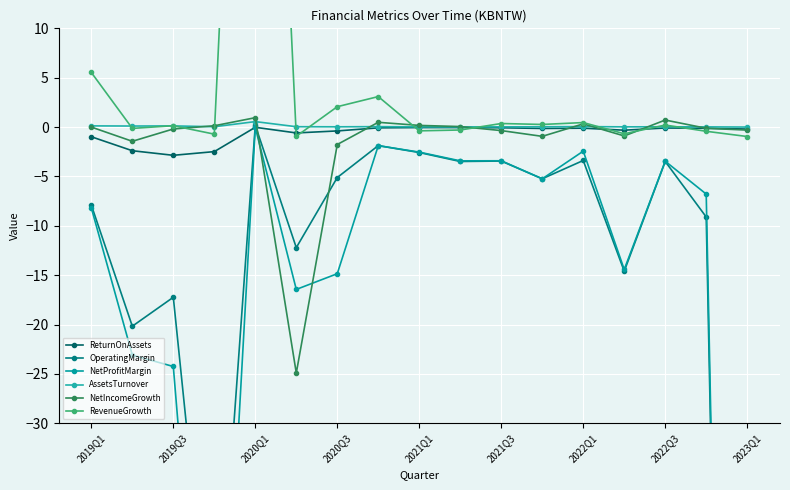

What is the sum of the AssetsTurnover values at 2022Q3 and 2022Q1?

0.1